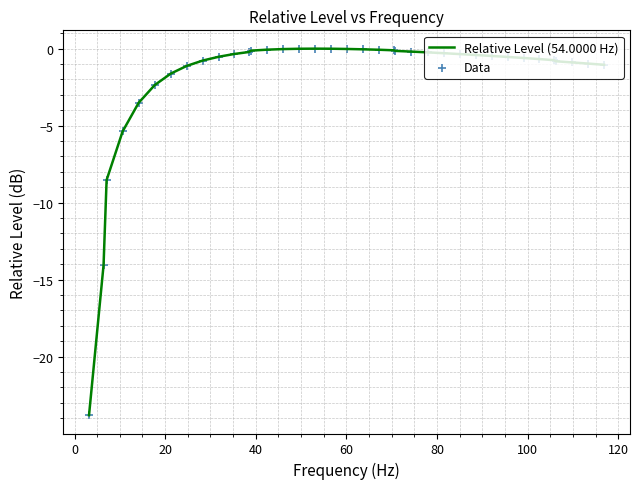

What is the difference between the maximum and minimum values?

23.8